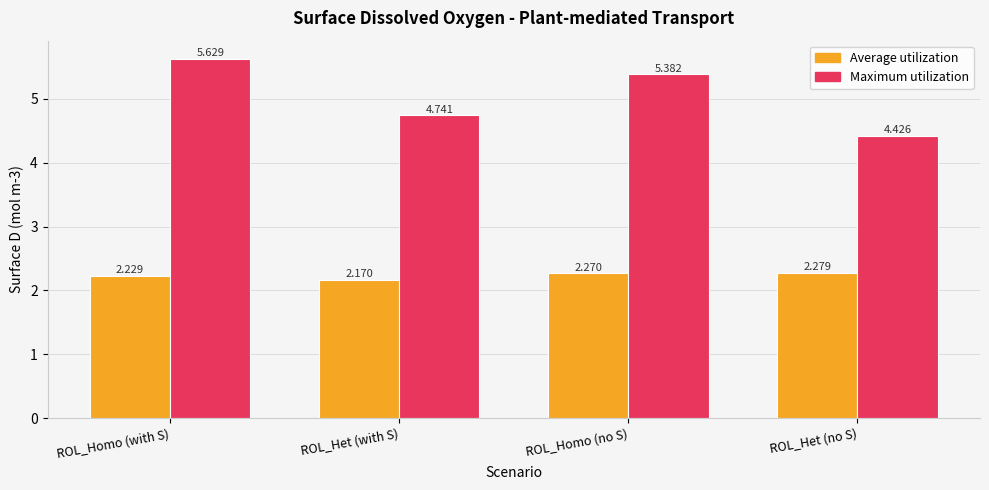

At which label does Maximum utilization reach its minimum?

ROL_Het (no S)